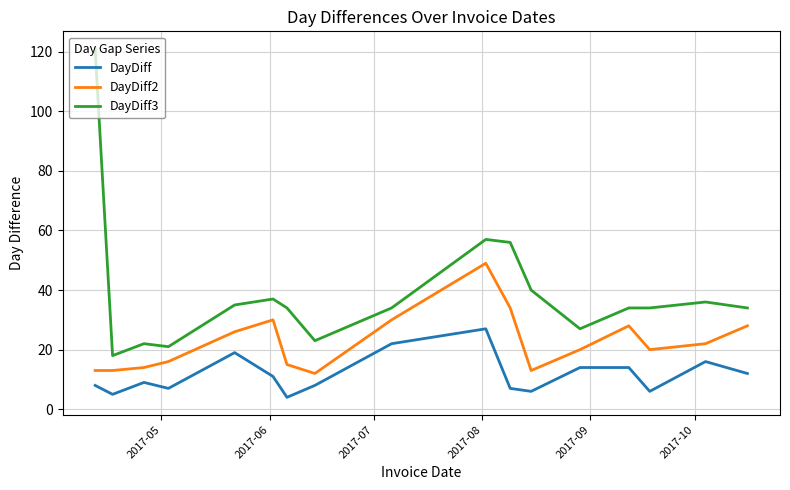

Which series has the widest spread of values?

DayDiff3